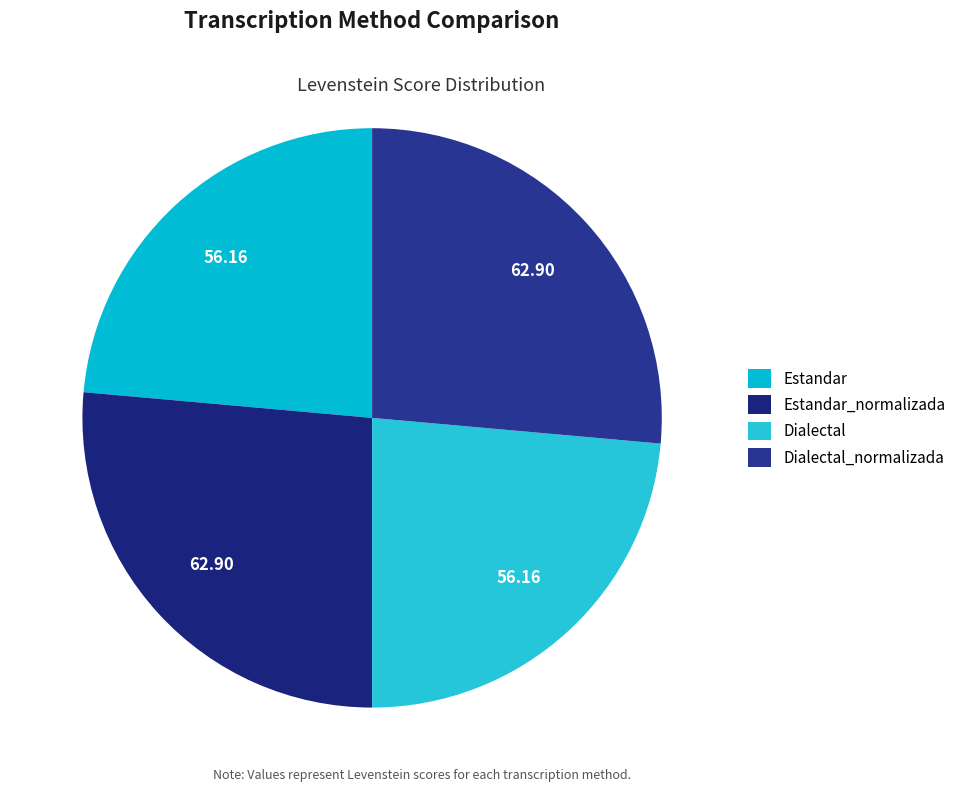

How many slices are in this pie chart?

4